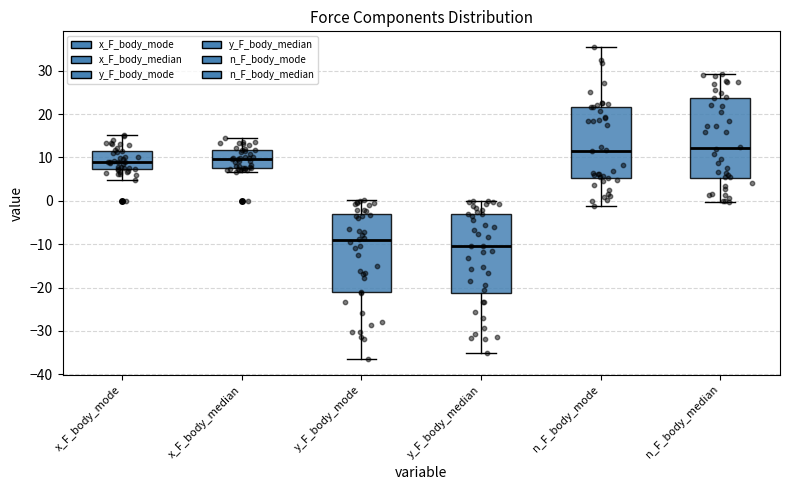

Where does the lower whisker of the box for n_F_body_median end on the y-axis? The values are not printed on the chart, so give them approximately, as read against the axis.

0